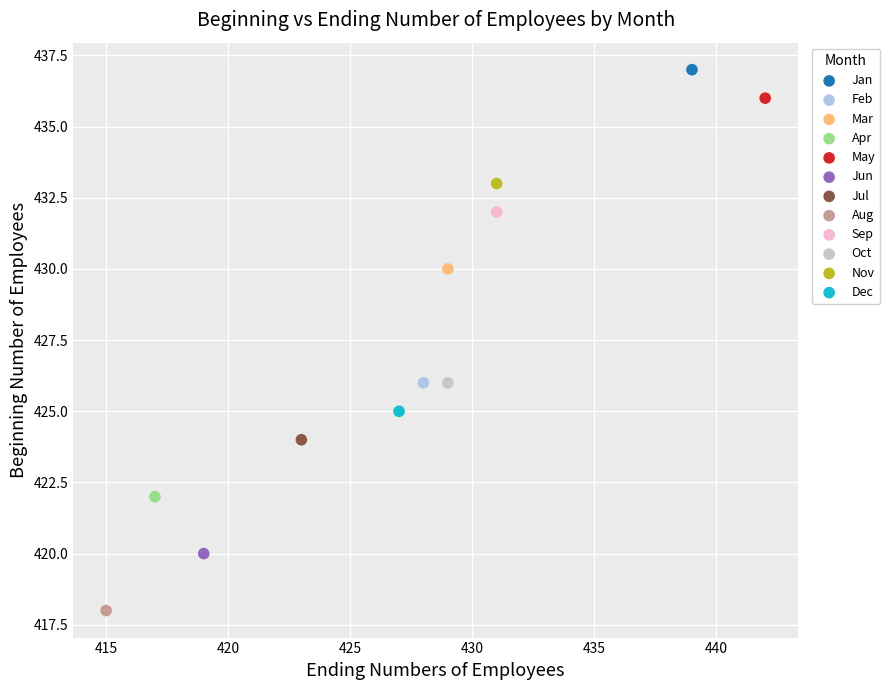

What are all the series names shown in the legend?

Jan, Feb, Mar, Apr, May, Jun, Jul, Aug, Sep, Oct, Nov, Dec